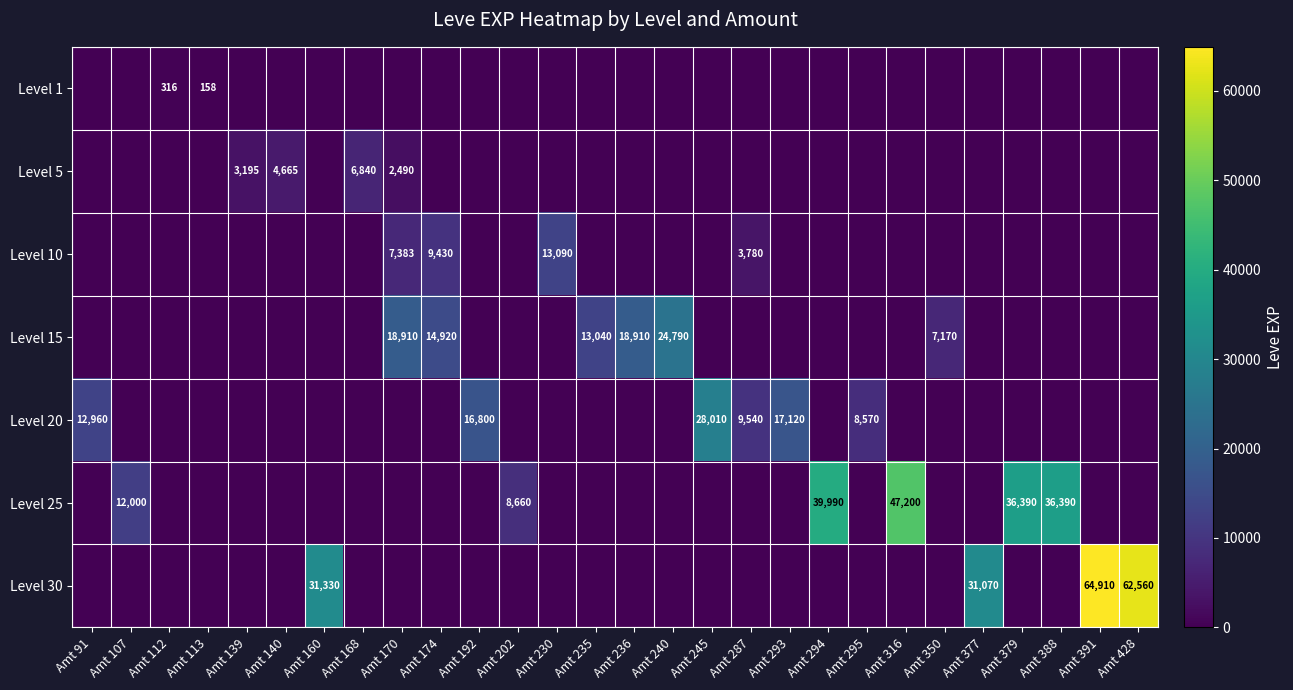

The Level 15 series shows 13040 at Amt 235. True or false?

True